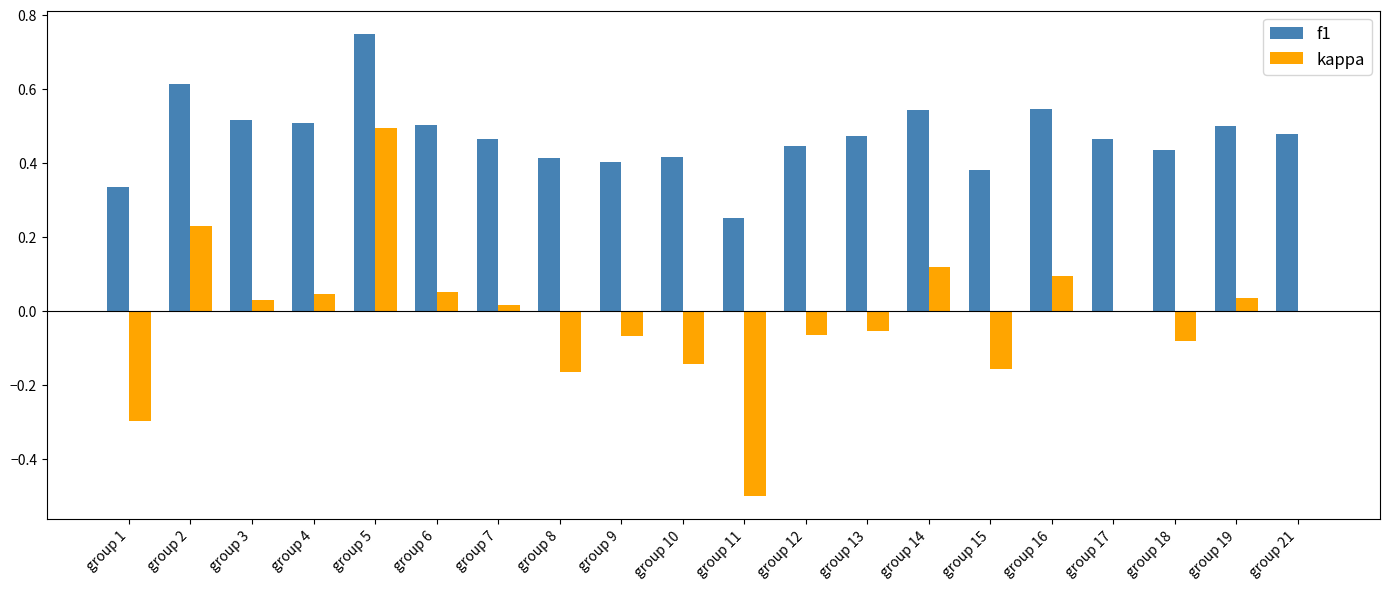

The f1 series shows 0.2 at group 18. True or false?

False